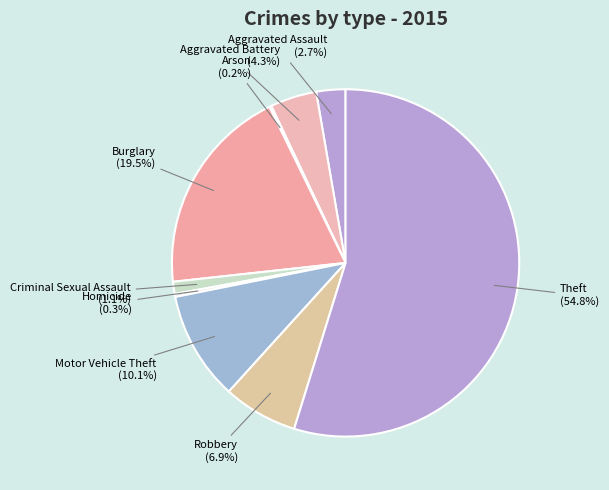

Does Aggravated Battery account for over 50% of the chart?

No